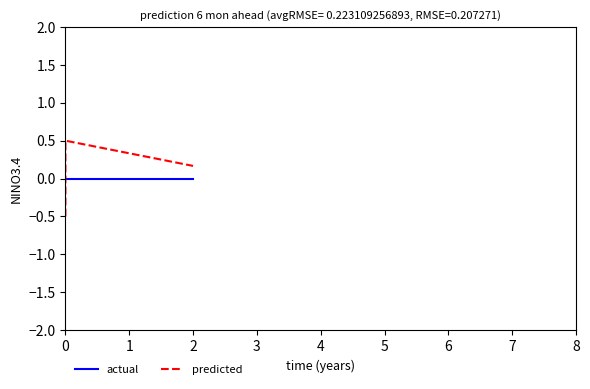

List the series in order of their peak value, lowest first.

actual, predicted